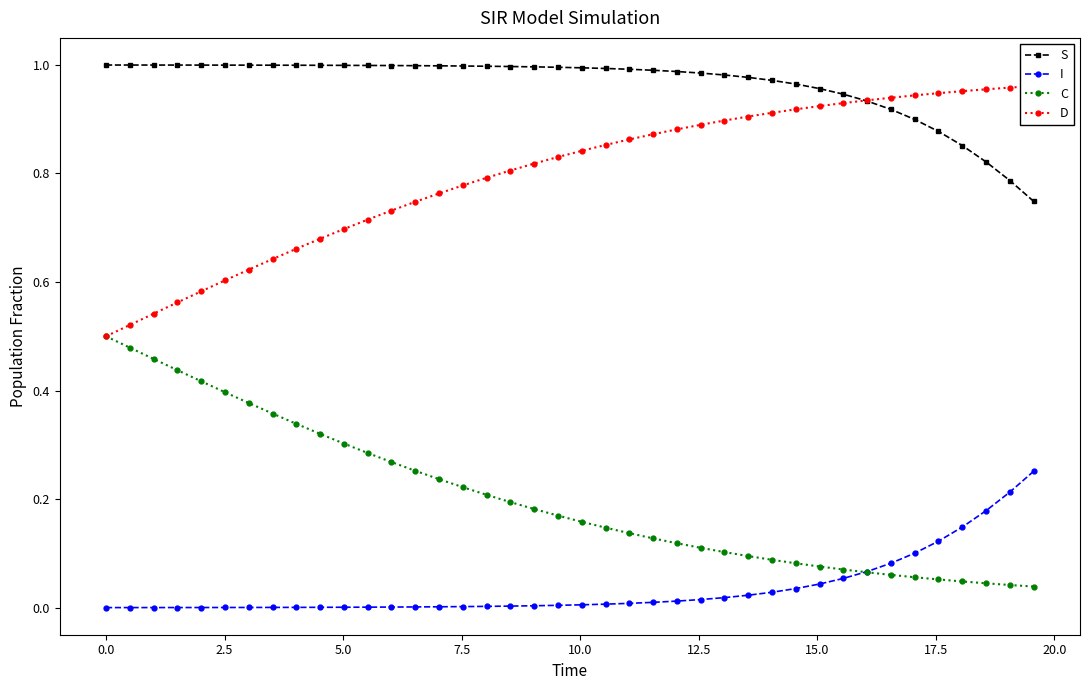

True or false: S and I cross at least once.

False